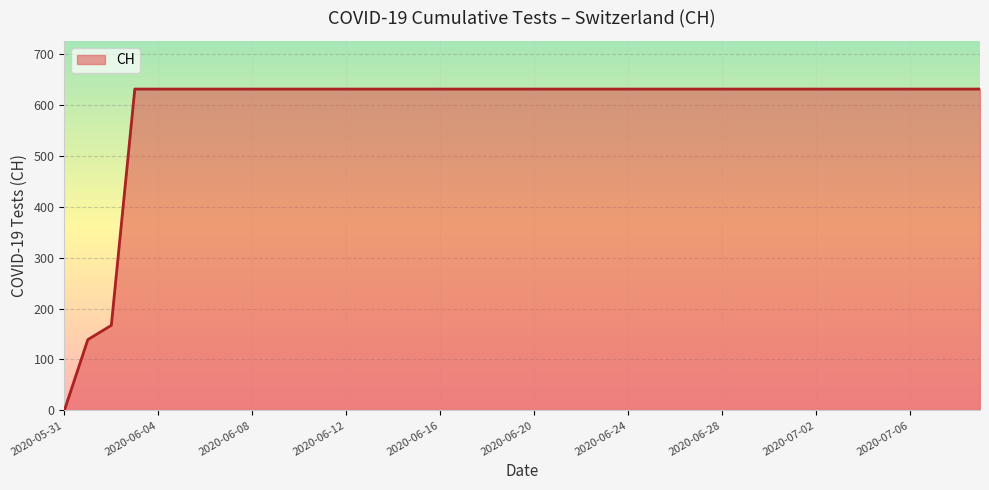

What is the difference between the maximum and minimum values?

631